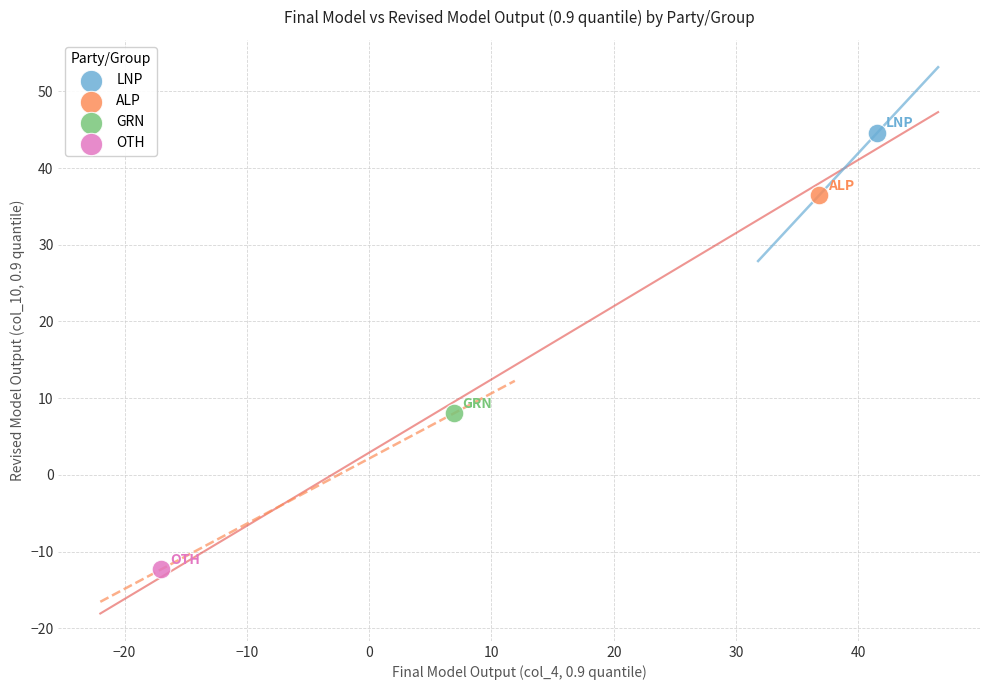

Which series contains the lowest Y value?

OTH